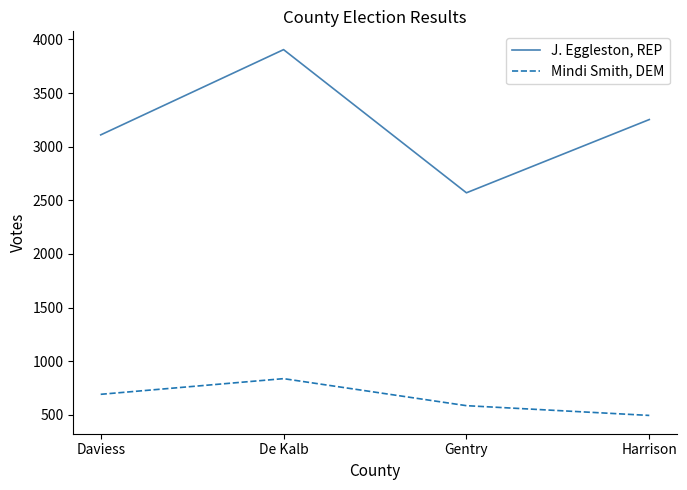

What is the difference between the maximum and minimum values in the J. Eggleston, REP series?

1335